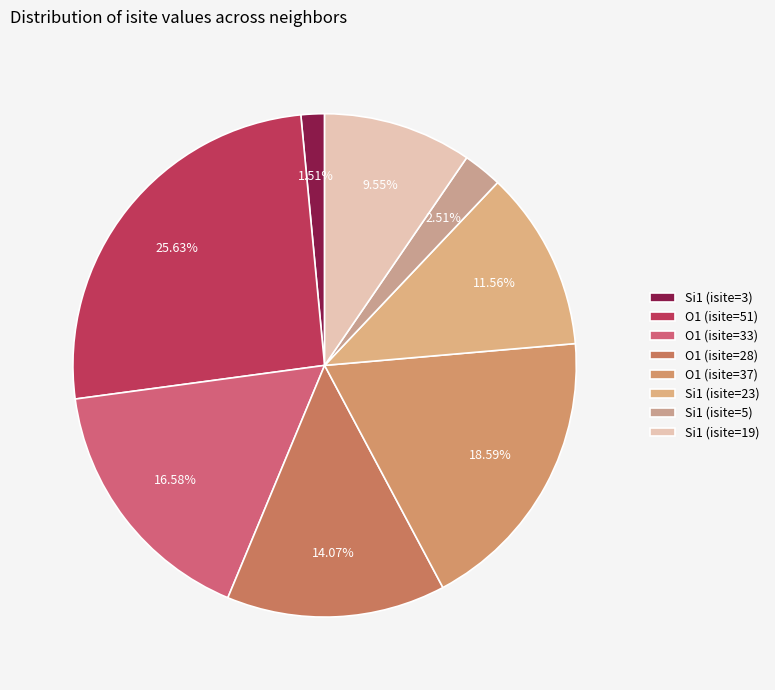

What is the ratio of the value at O1 (isite=28) to the value at O1 (isite=37)?

0.8